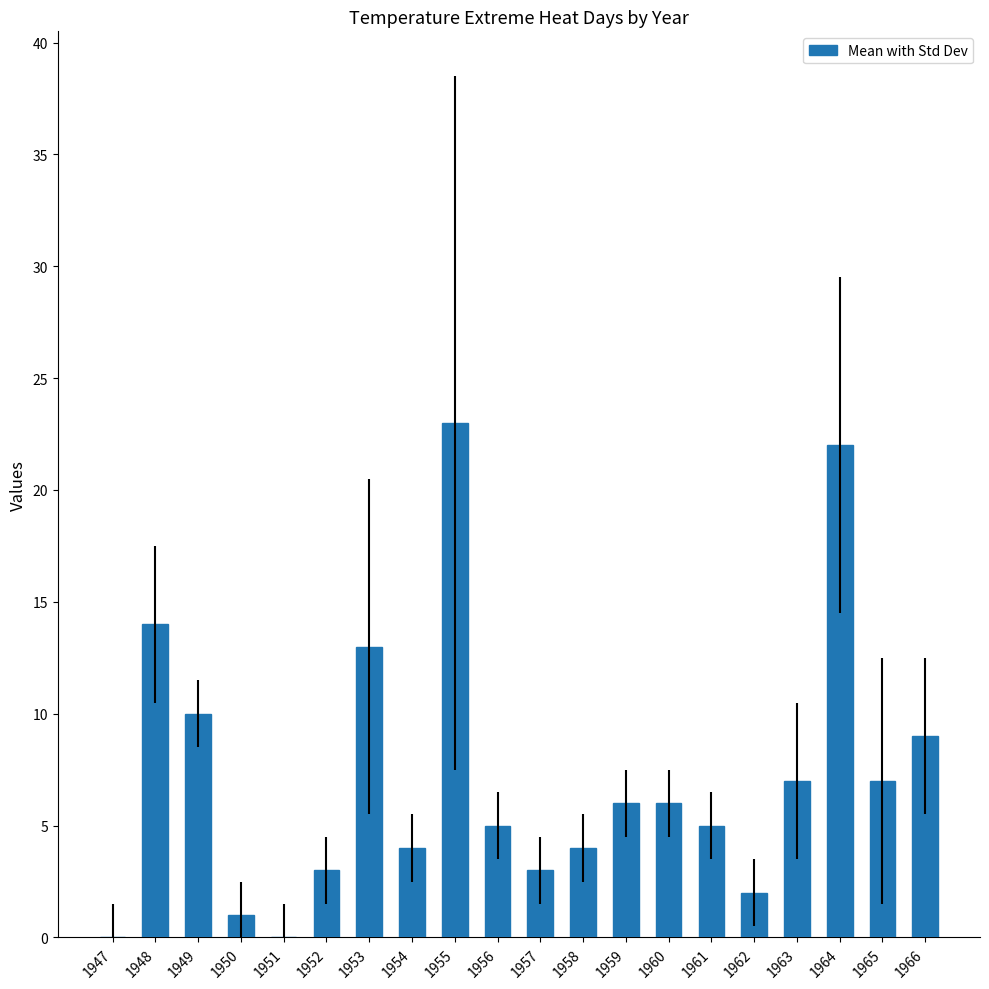

Are the bars horizontal?

No